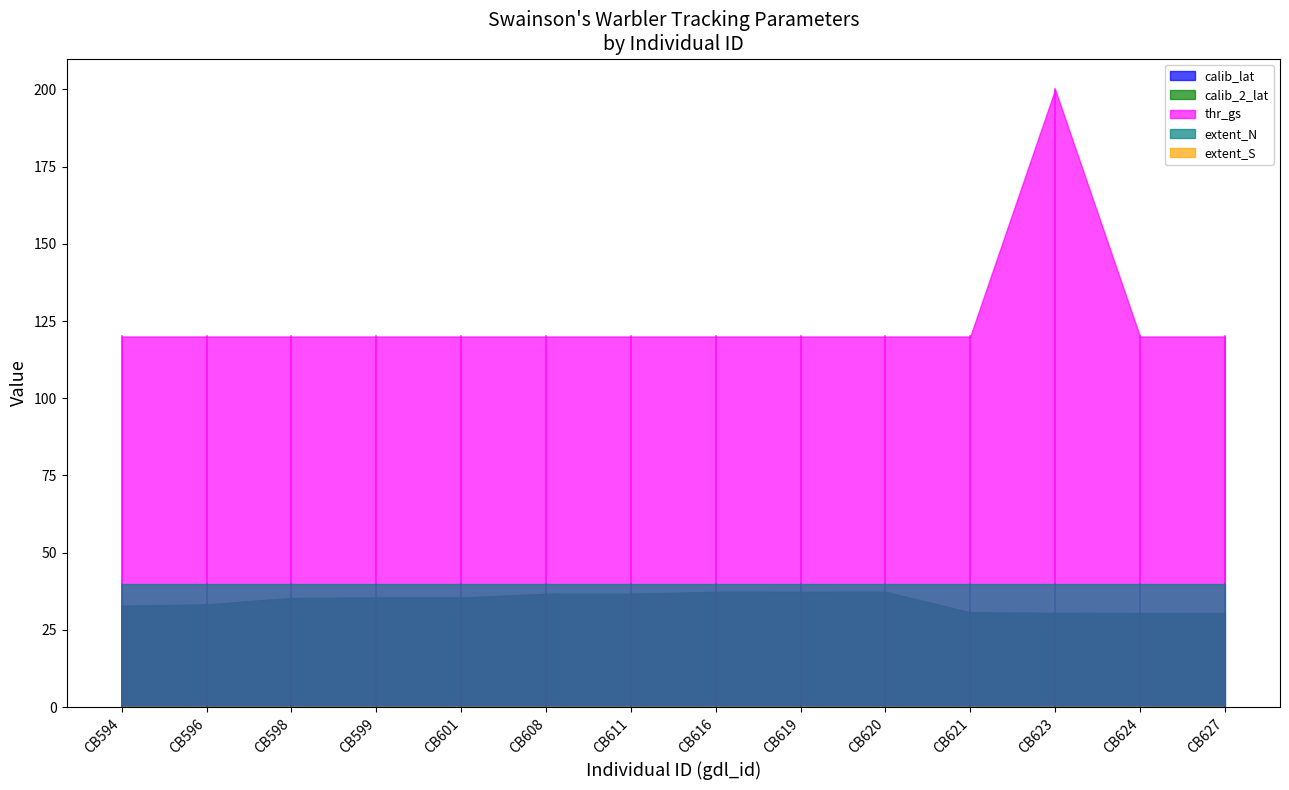

Is it true that extent_N equals 40.0 at CB616?

True